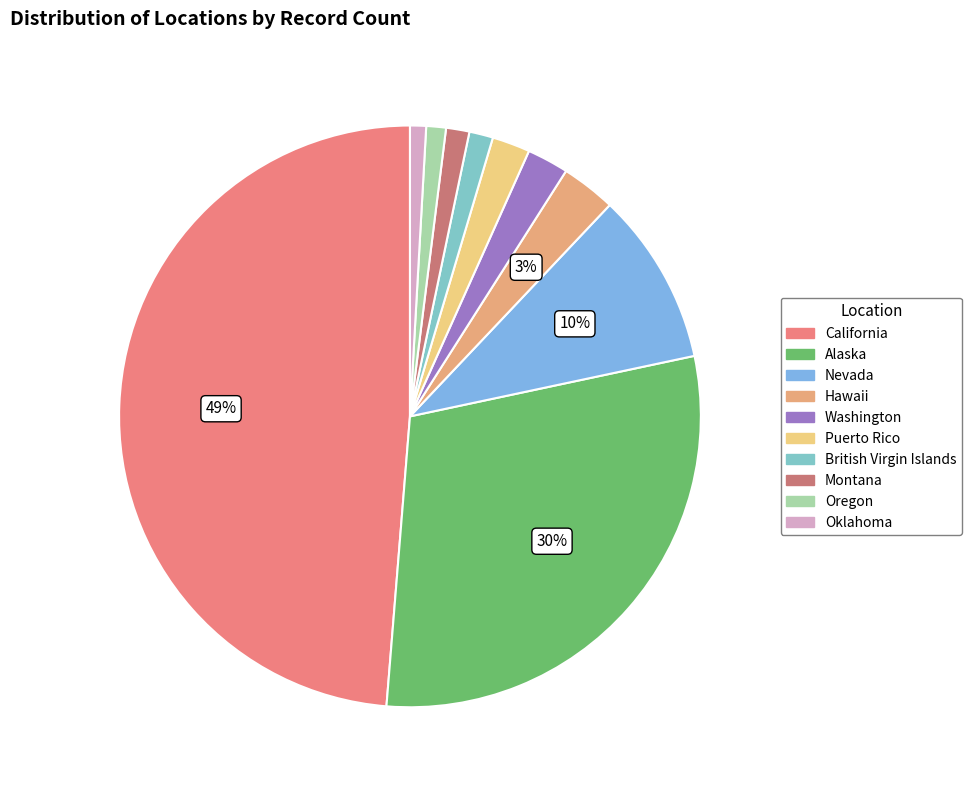

Rank the categories by value from lowest to highest.

Oklahoma, Oregon, Montana, British Virgin Islands, Puerto Rico, Washington, Hawaii, Nevada, Alaska, California